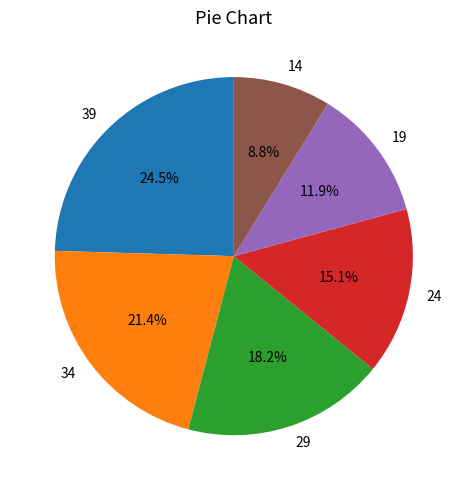

To the nearest percent, what portion does 19 represent?

12%